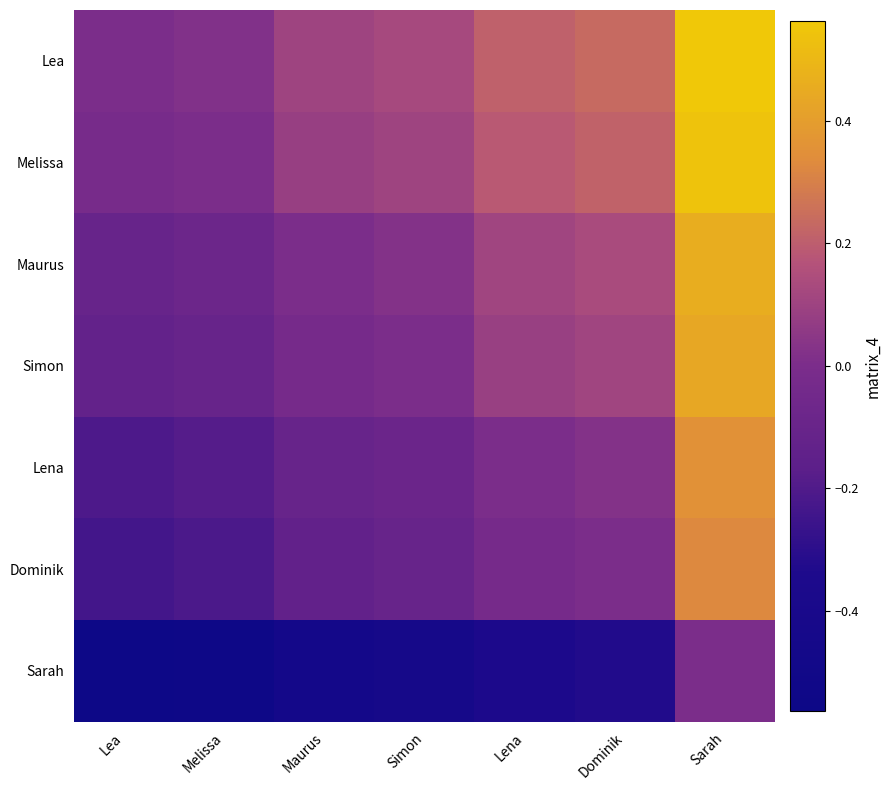

What is the spread (max minus min) of values at Lena?

0.6